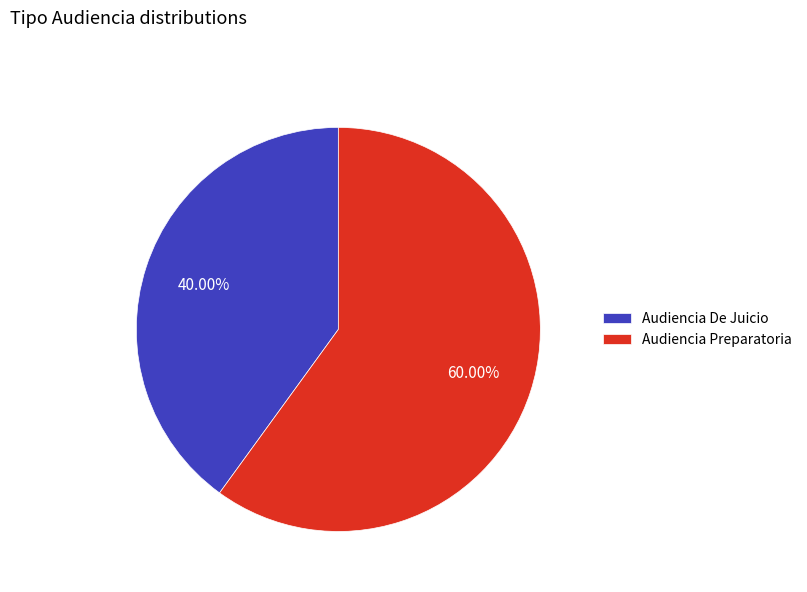

The Audiencia Preparatoria slice represents 60% of the pie. True or false?

True